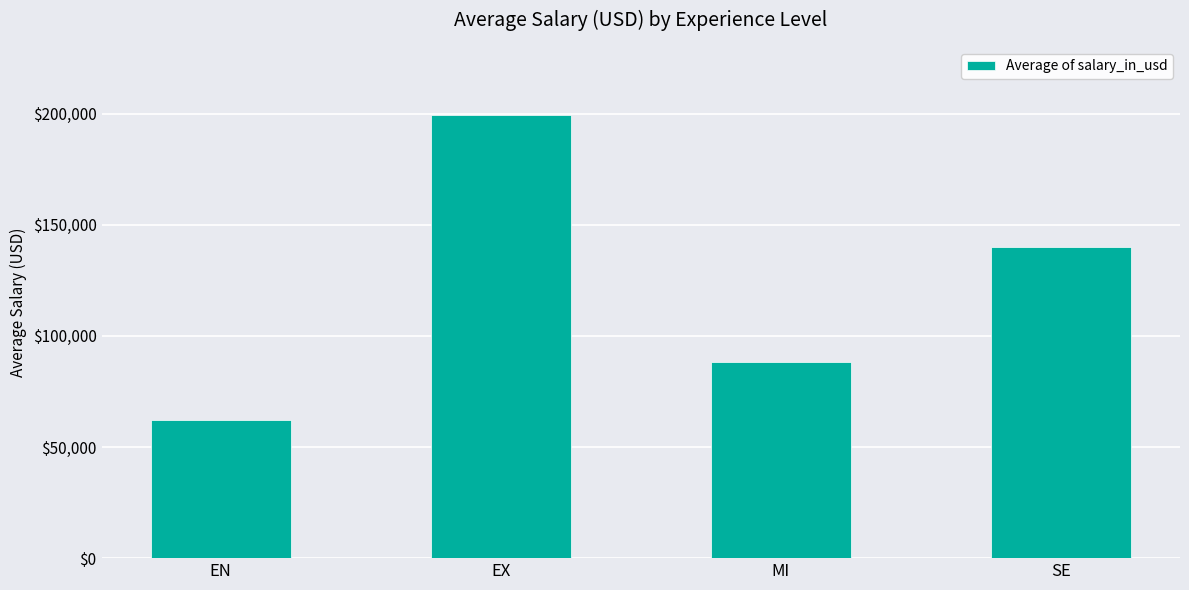

Which label corresponds to the largest value in the chart?

EX